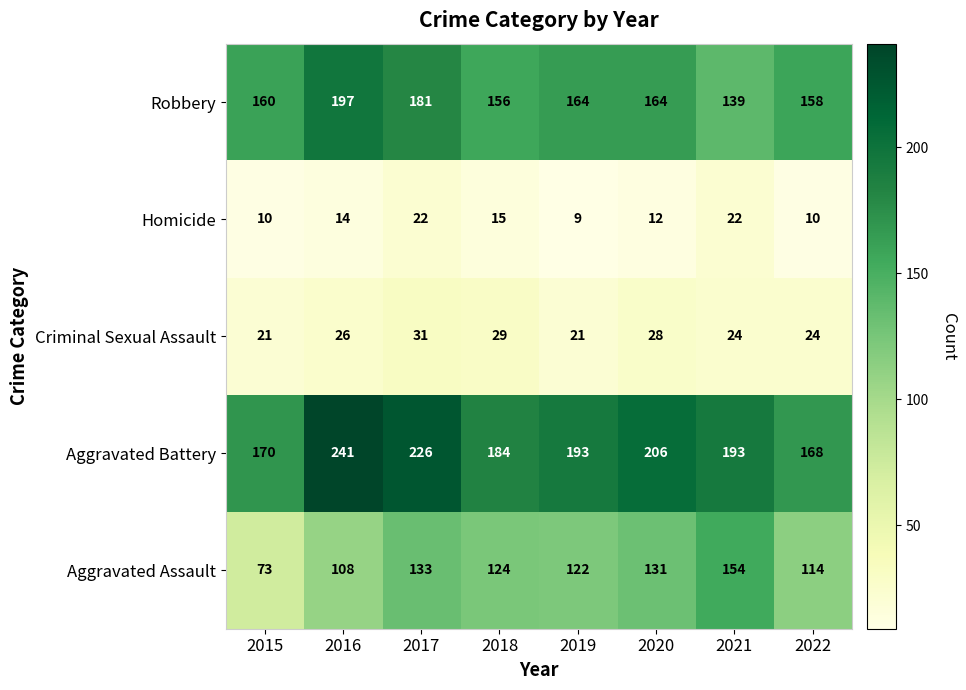

What is the difference between the maximum and second lowest values in the Aggravated Assault series?

46